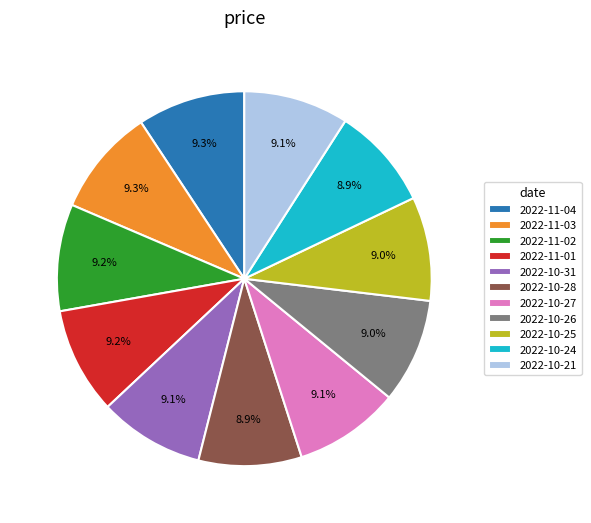

Is it true that 2022-11-02 is 1% of the pie?

False